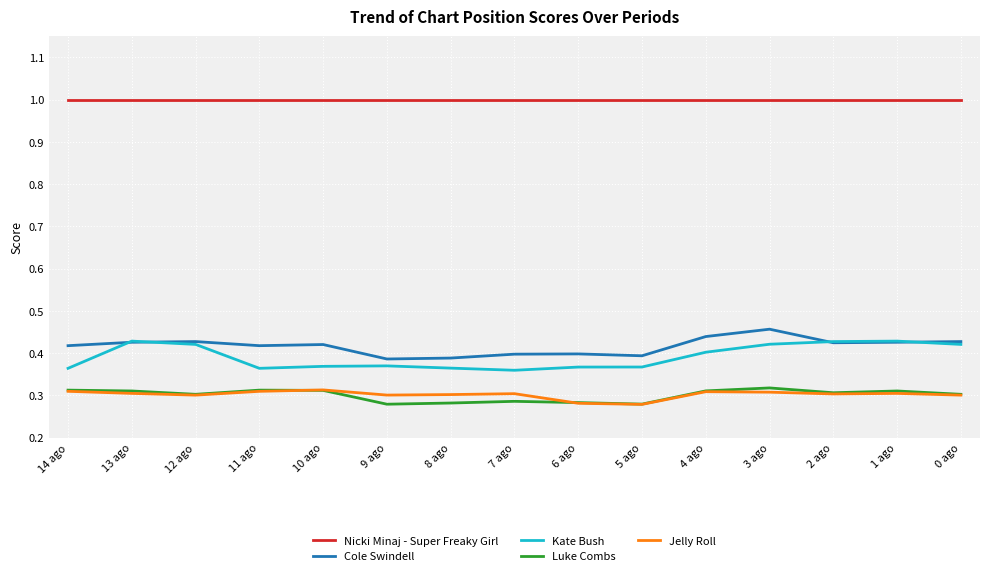

The value of Kate Bush at 13 ago is 0.2. True or false?

False